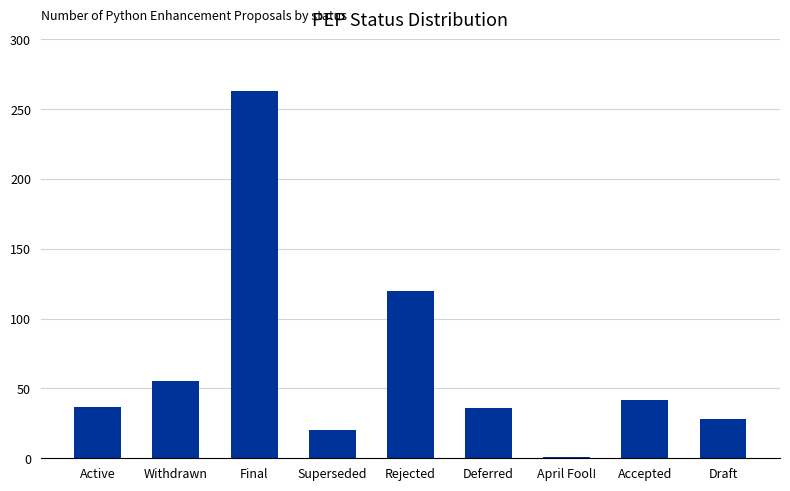

What is the change in value from Active to Final?

+226